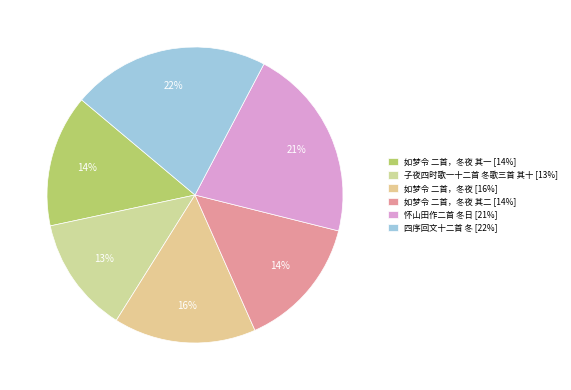

Count the number of slices in the pie.

6